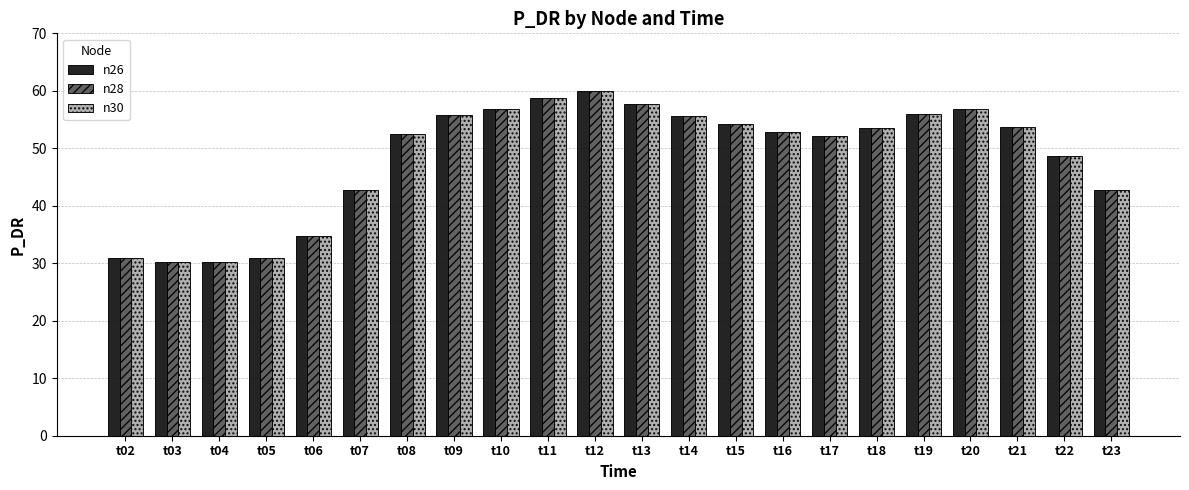

What value does the n28 series have at t14?

55.6